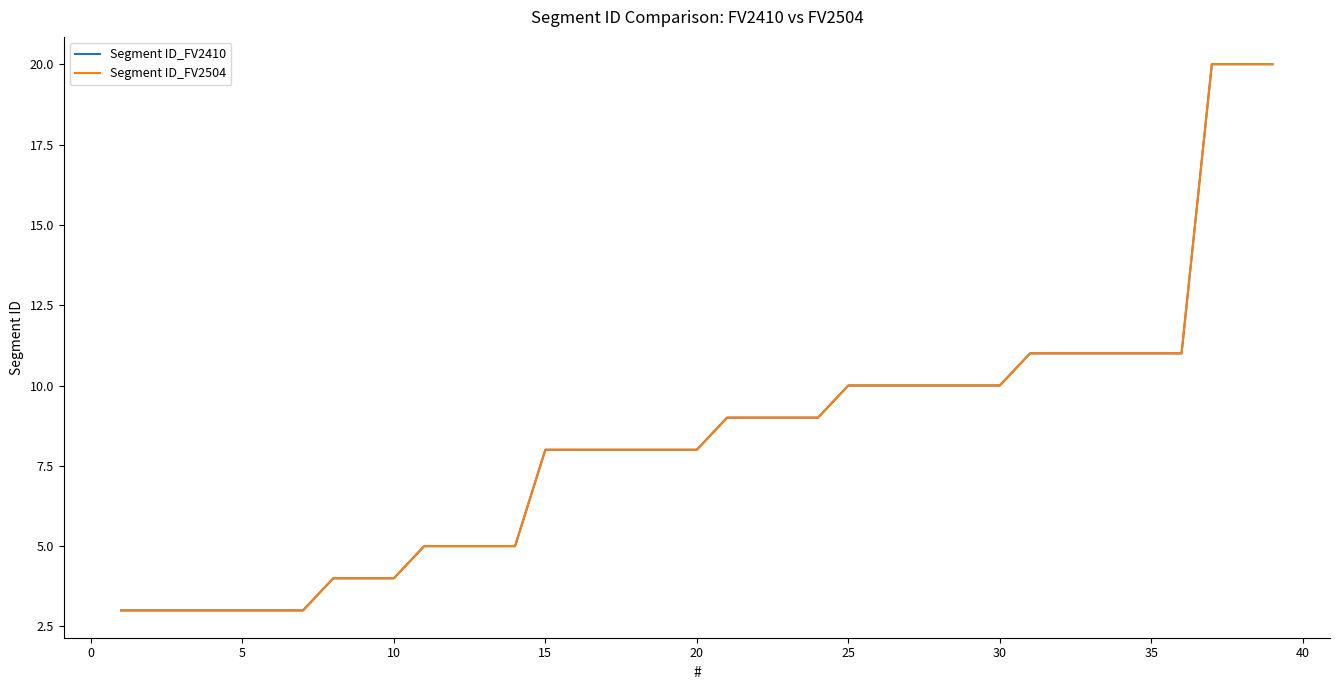

Does the chart display data point markers on the line(s)?

No